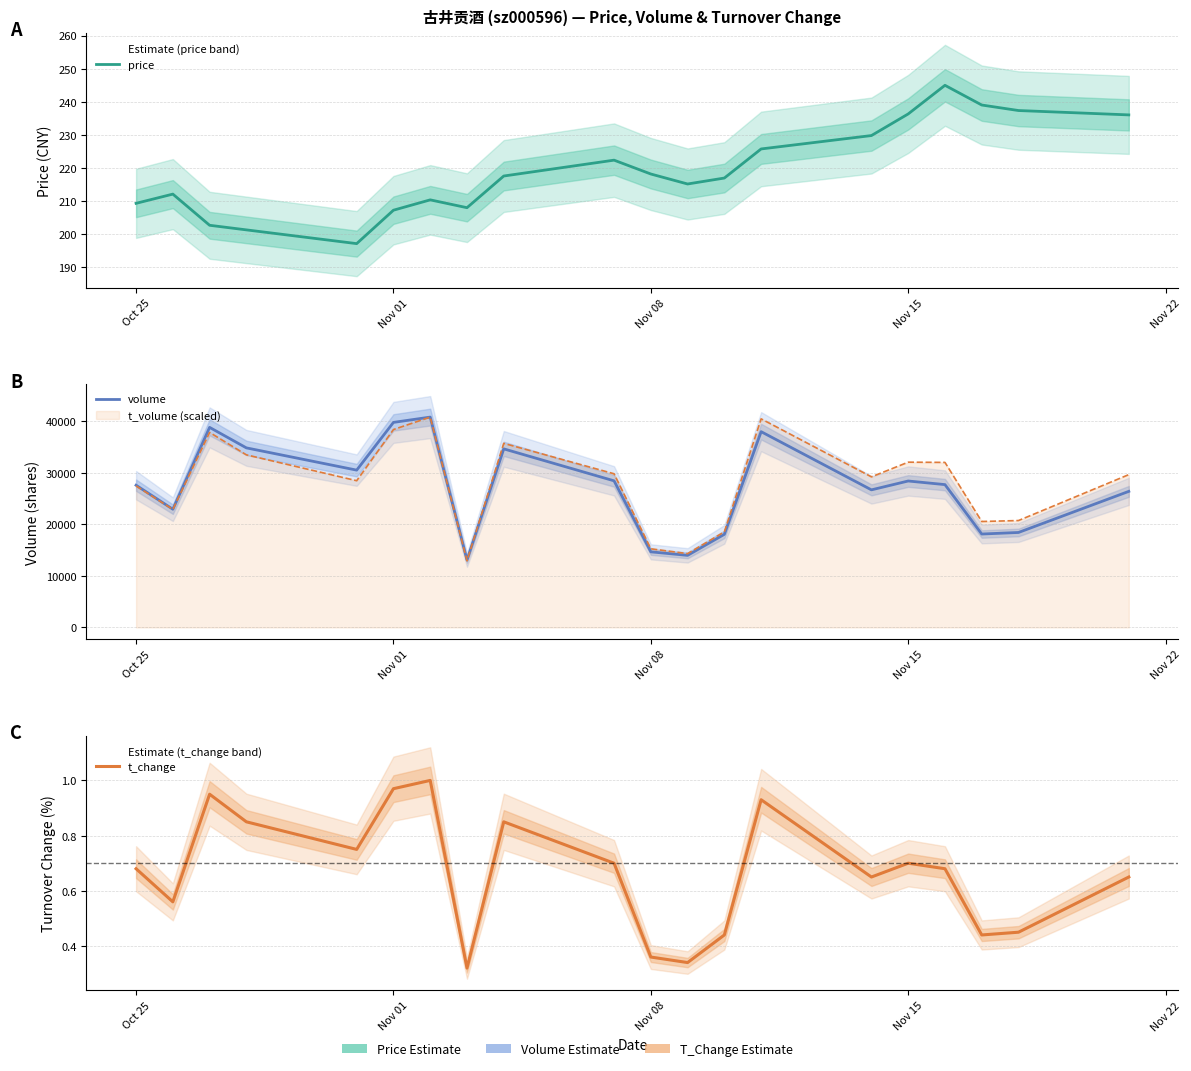

In t_change, how many points are higher than both neighbors (excluding endpoints)?

5